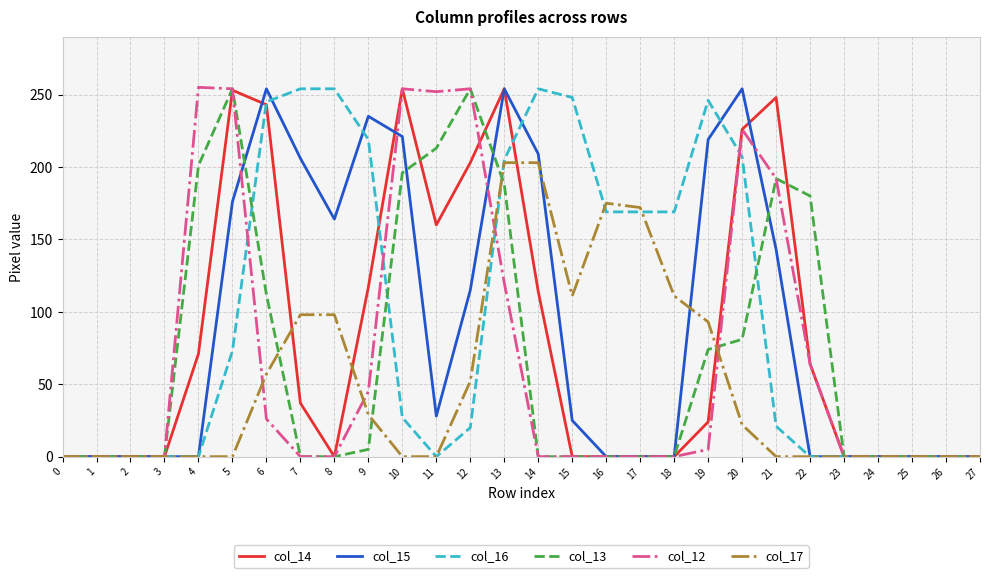

The col_16 series shows 207 at 20. True or false?

True